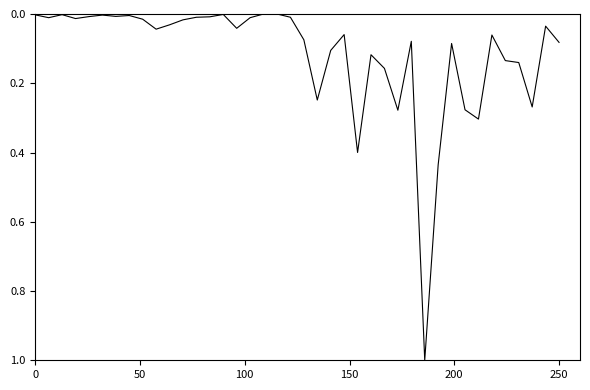

What is the maximum value shown in the chart?

1.0